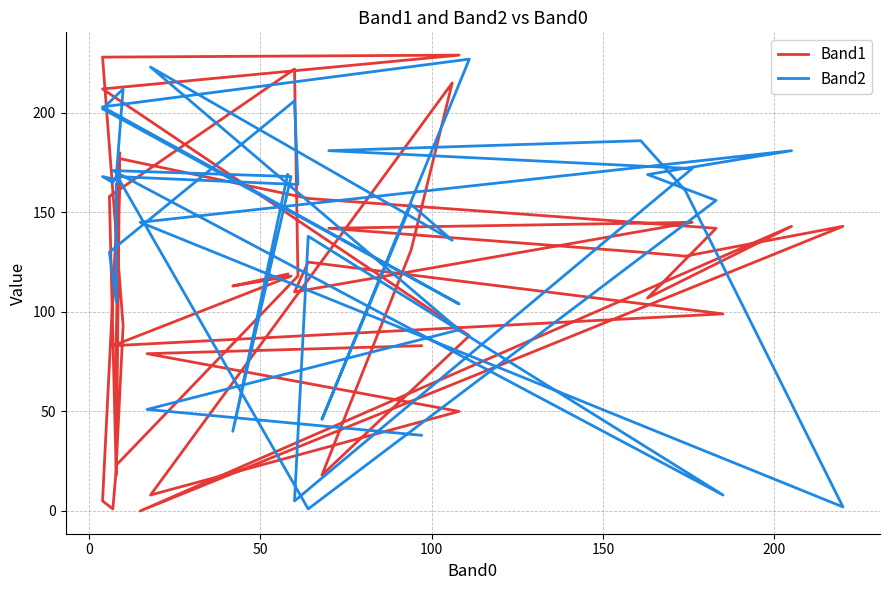

How many data points in Band1 are less than 118?

19